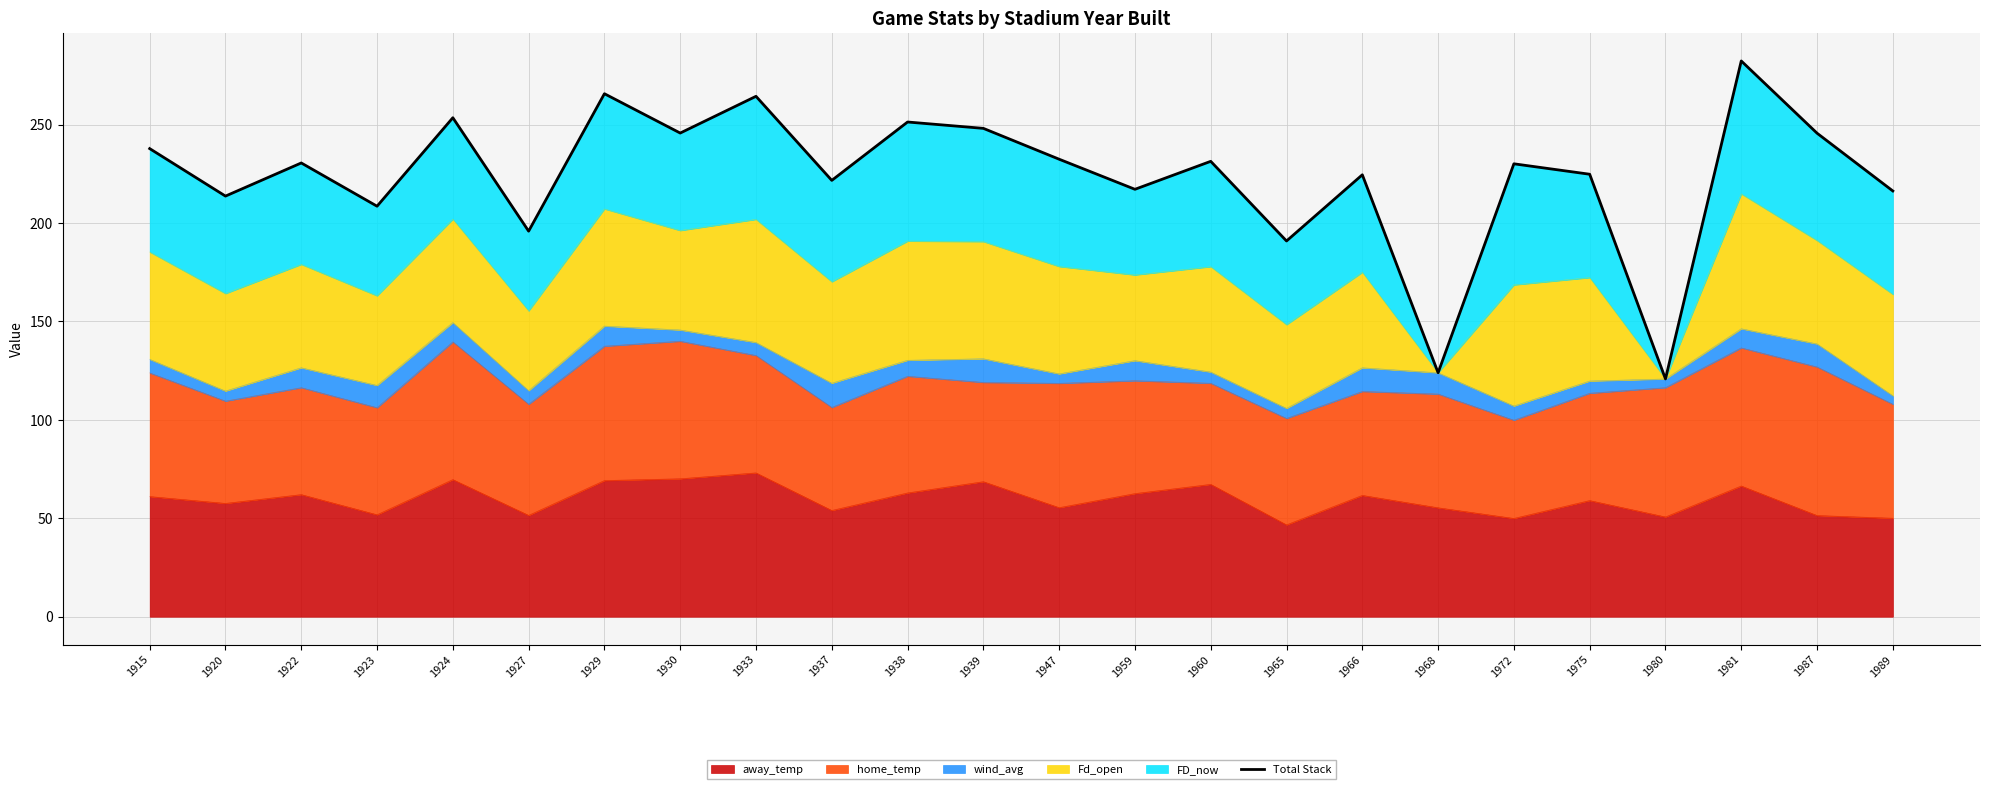

How many points are lower than both their immediate neighbors (excluding endpoints)?

9